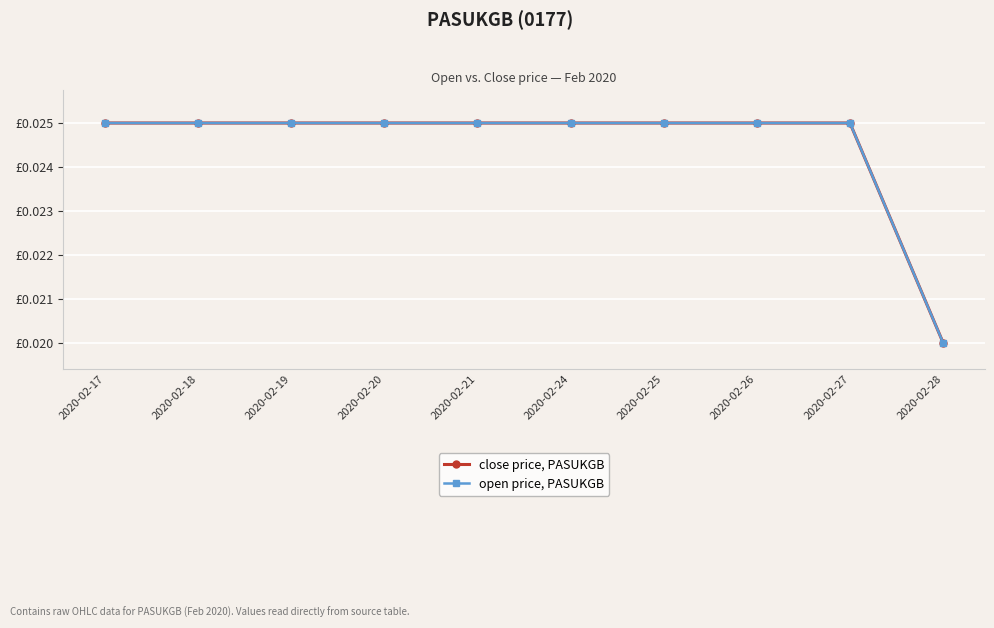

Which series has the largest total across all categories?

close price, PASUKGB